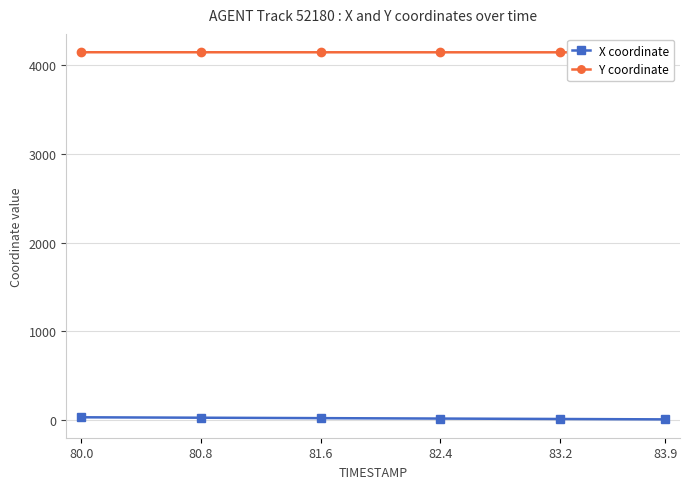

How many data points in Y coordinate are above 4142?

22